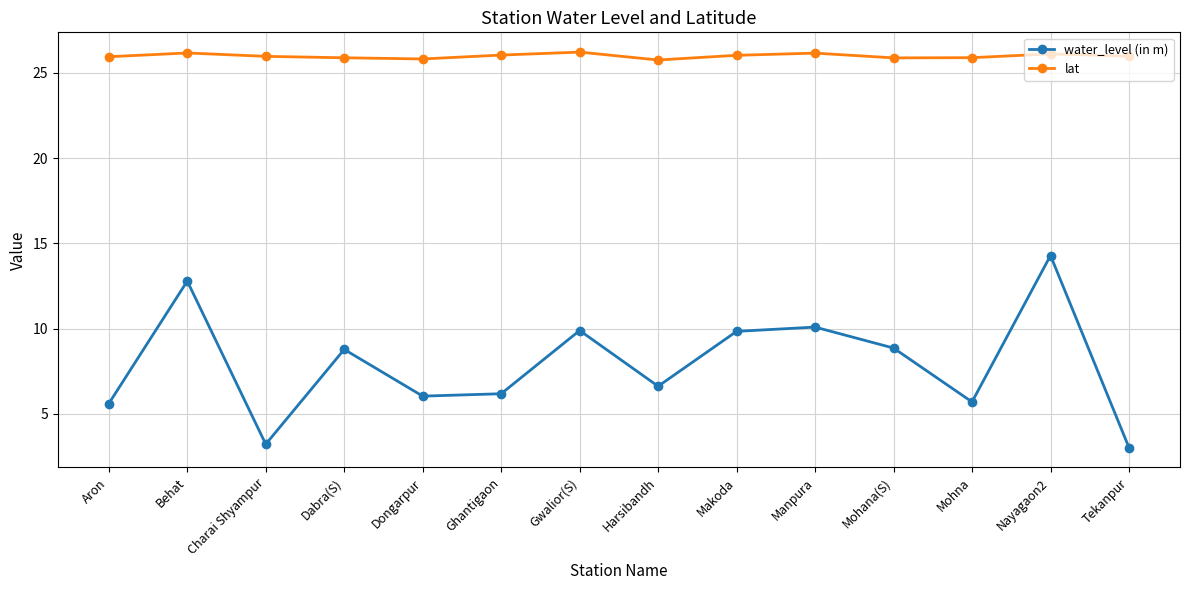

At how many categories does at least one series exceed 23?

14